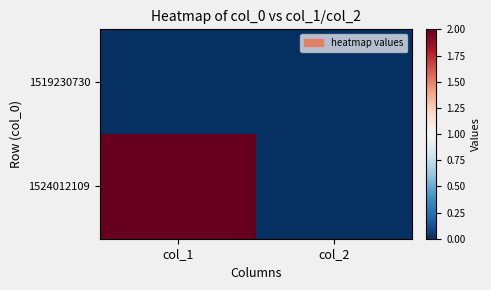

Reading left to right, transcribe all the data shown in this chart.

1519230730: col_1=0	col_2=0
1524012109: col_1=2	col_2=0